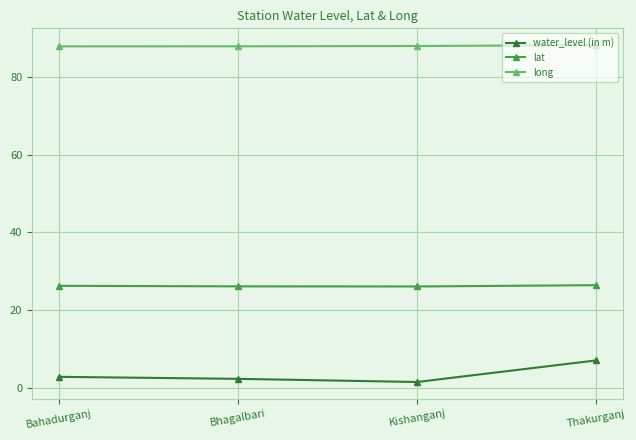

Rank the series by their average value, from lowest to highest.

water_level (in m), lat, long